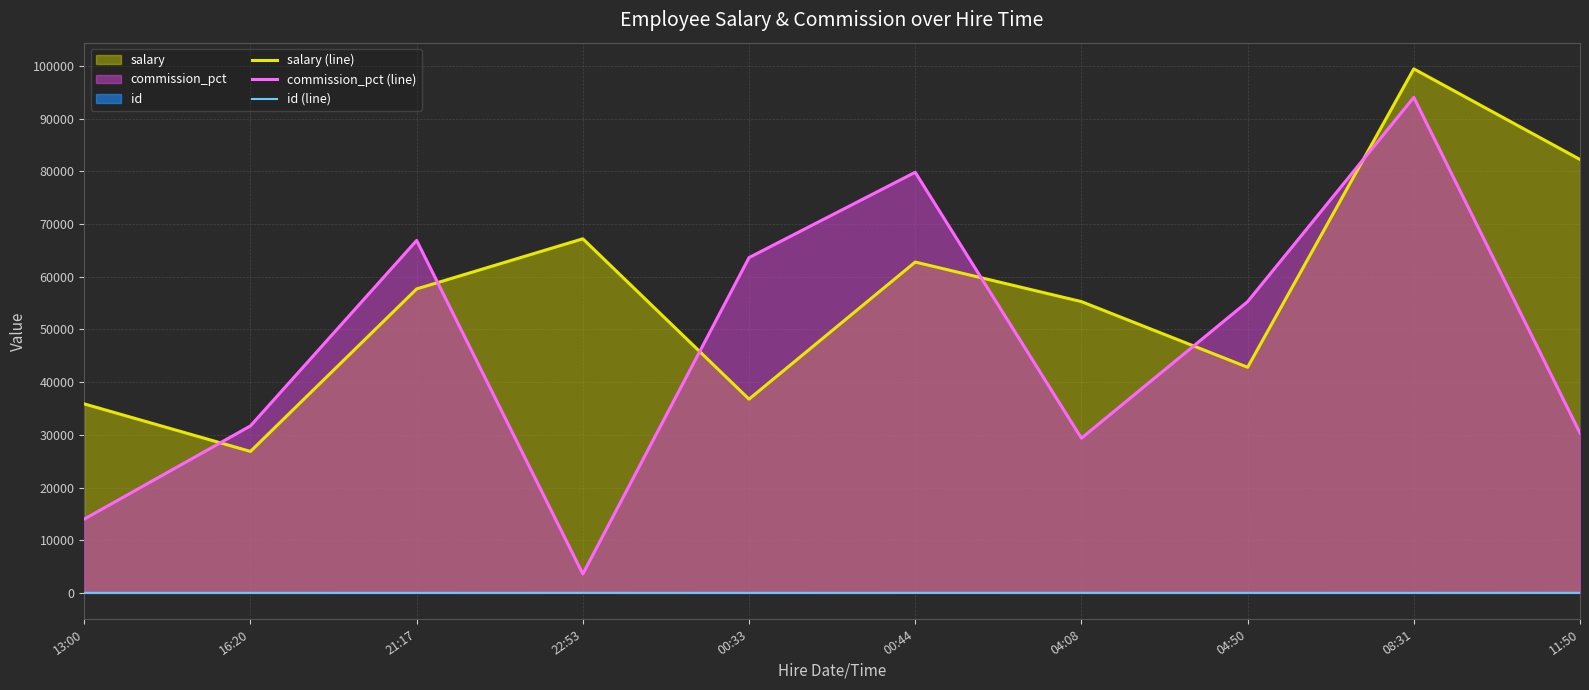

Rank the categories by commission_pct (line) value from lowest to highest.

22:53, 13:00, 04:08, 11:50, 16:20, 04:50, 00:33, 21:17, 00:44, 08:31